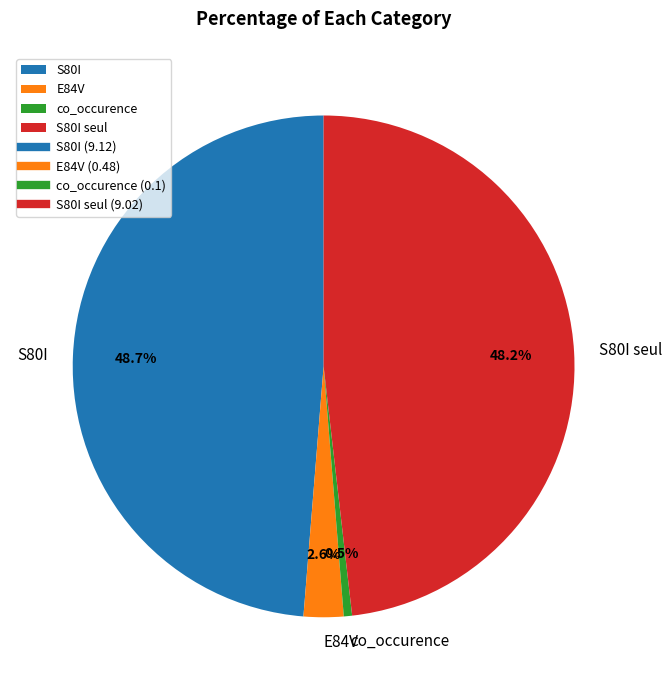

How many slices are in this pie chart?

4